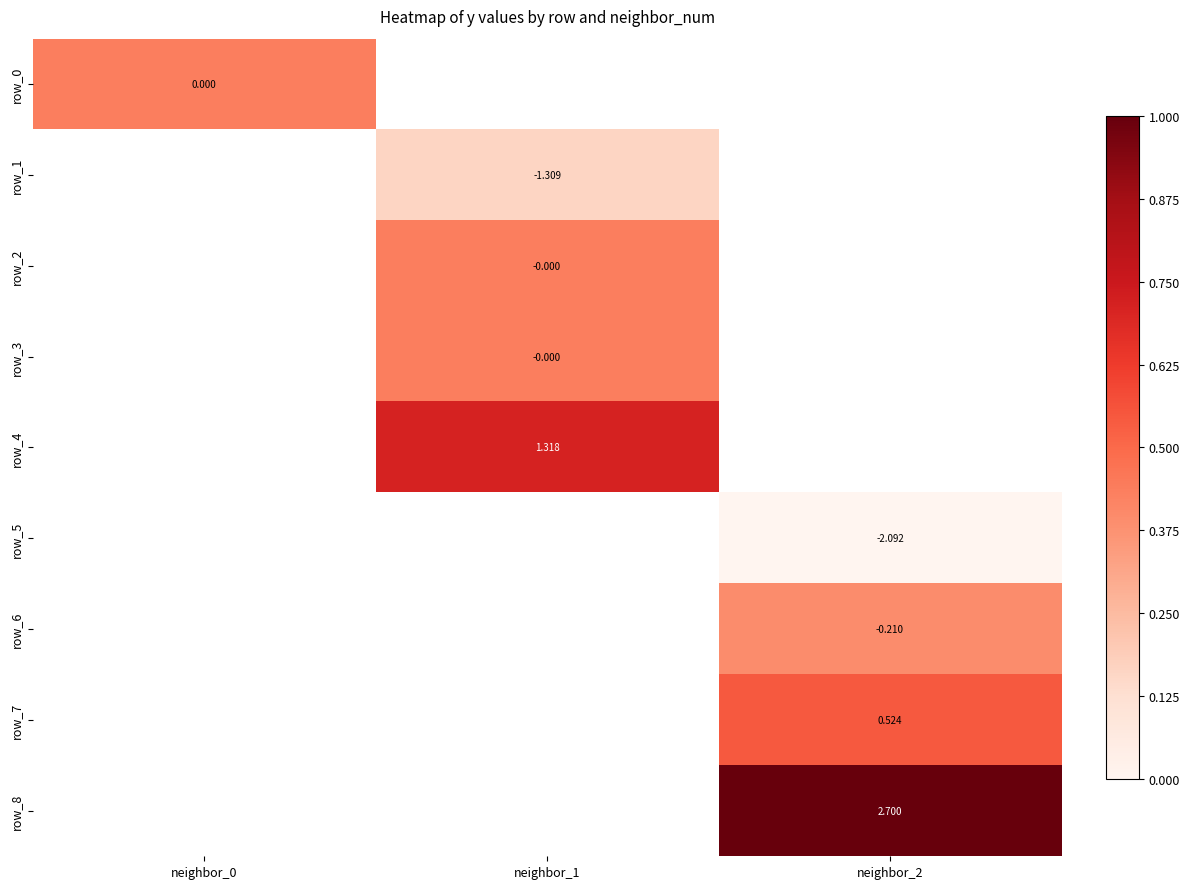

How many values in row_2 are above zero?

1